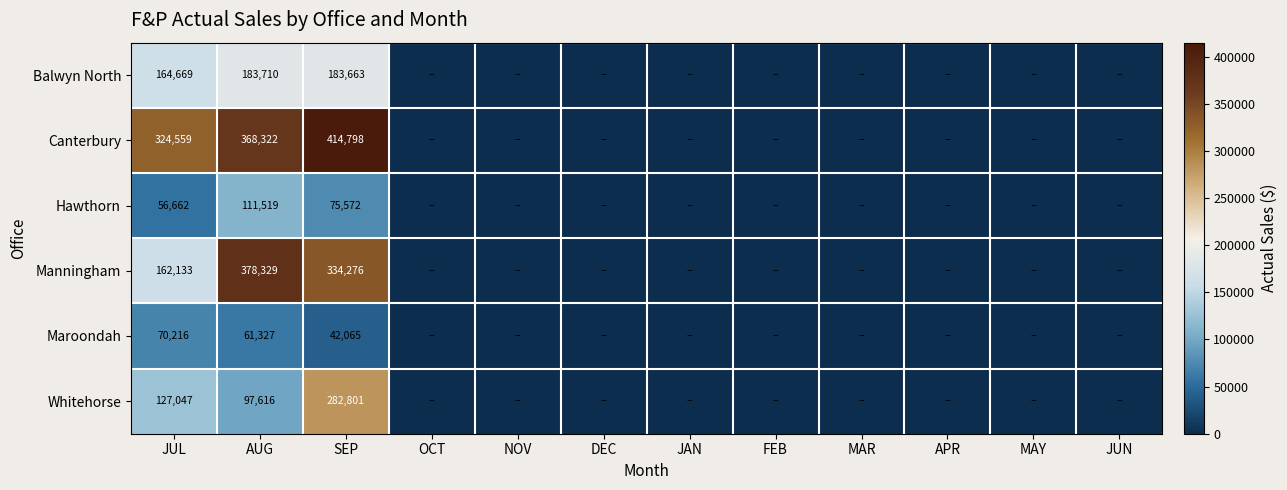

Is it true that Balwyn North equals 330473 at SEP?

False